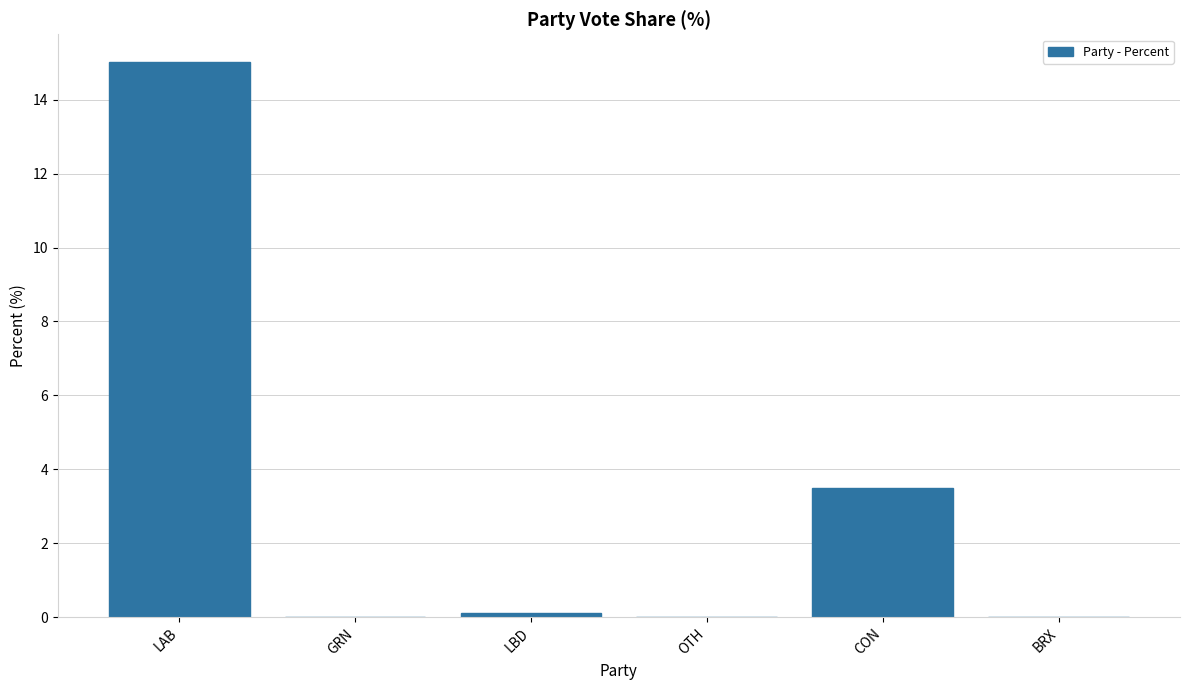

Which has a higher value, CON or LAB?

LAB